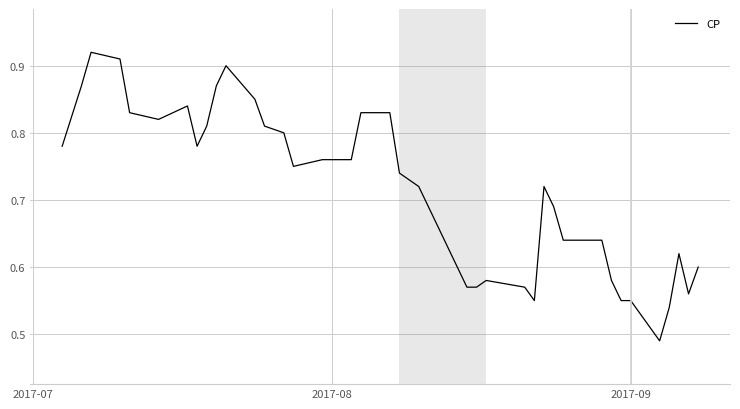

What is the difference between the maximum and minimum values?

0.4